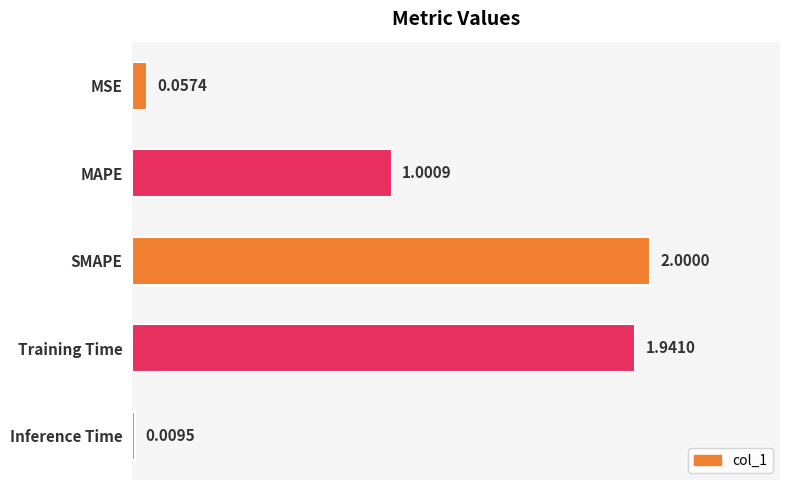

What is the difference between the maximum and minimum values?

2.0